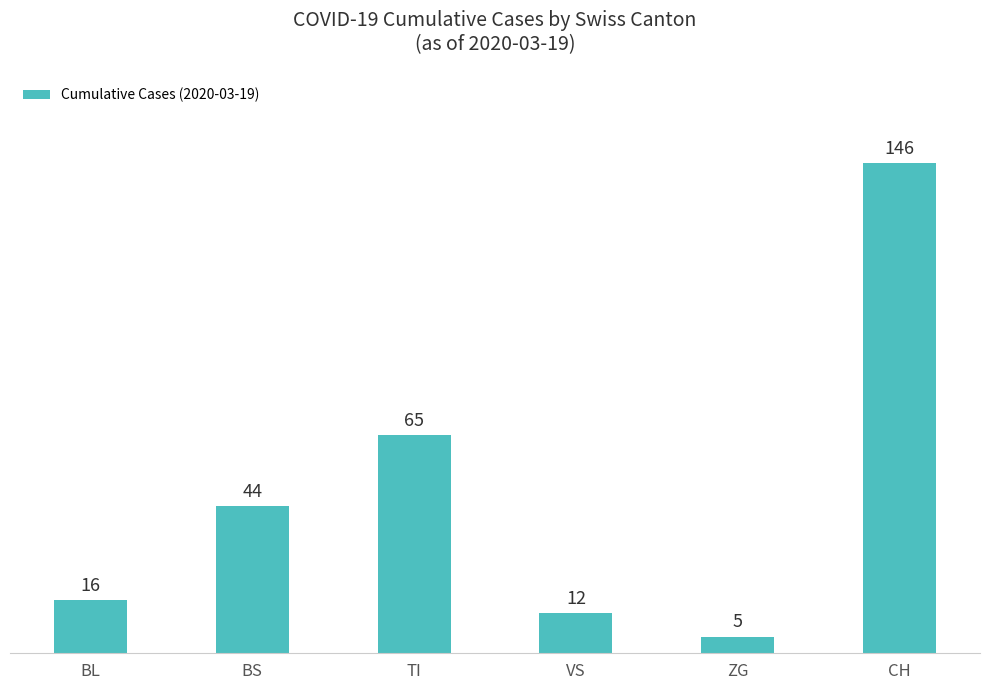

What is the value of the 4th bar from the left?

12